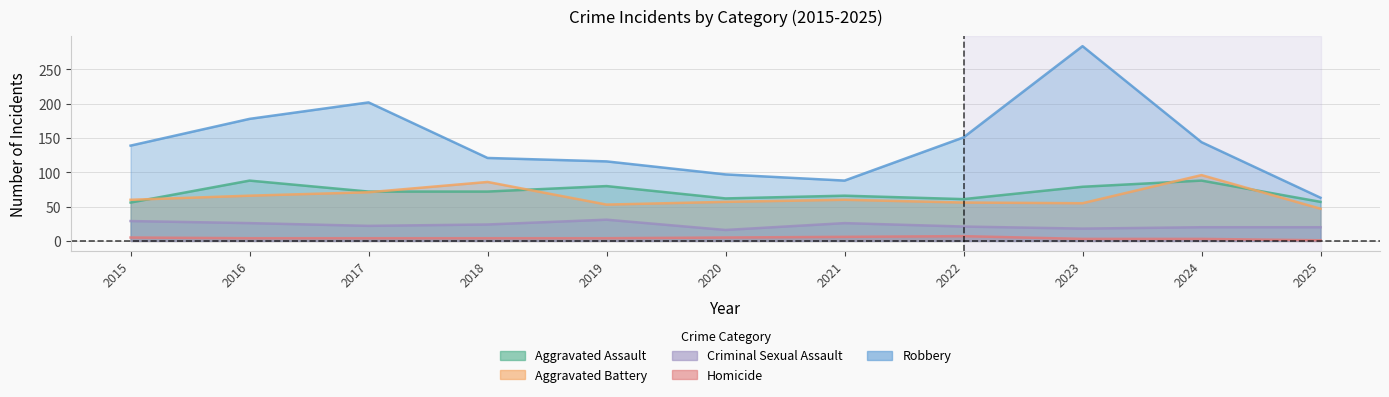

Count the number of data series in this chart.

5